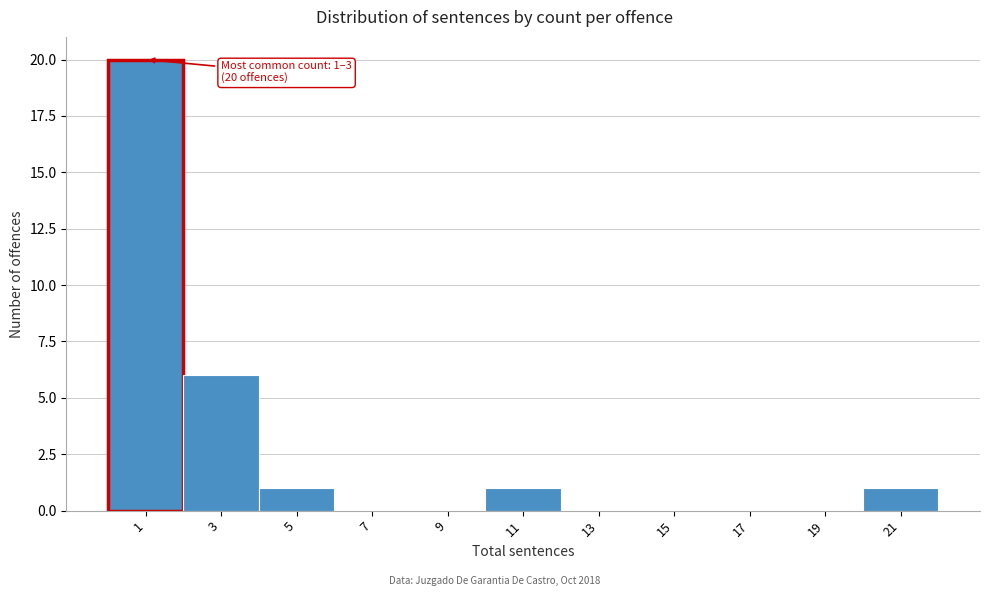

Reading left to right, what are all the values shown in this chart?

1=20	3=6	5=1	7=0	9=0	11=1	13=0	15=0	17=0	19=0	21=1